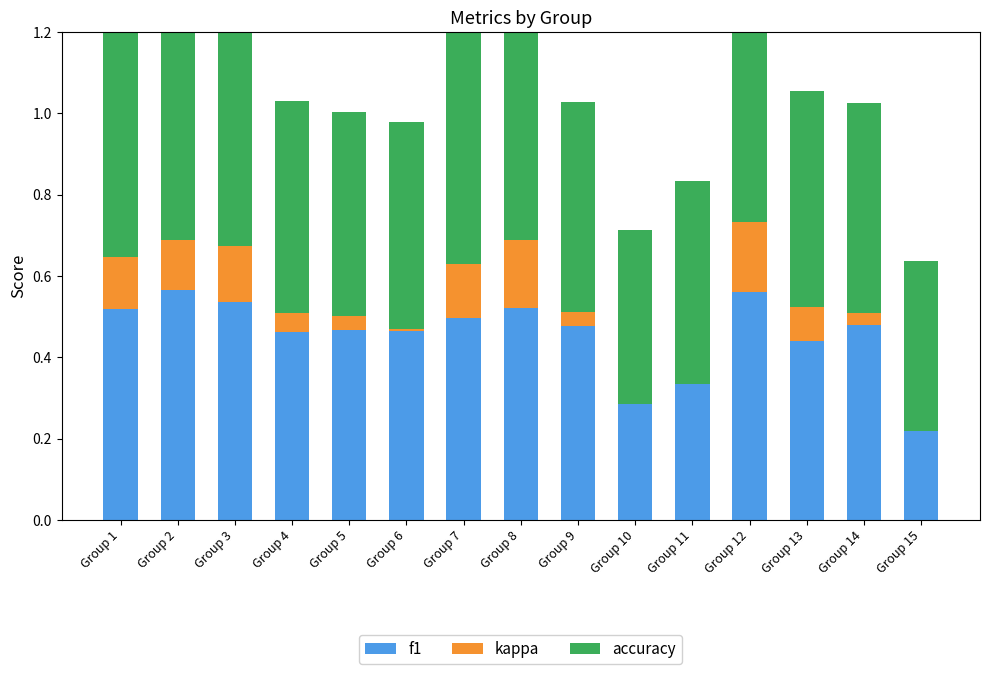

Which has a higher value, Group 1 or Group 4?

Group 1